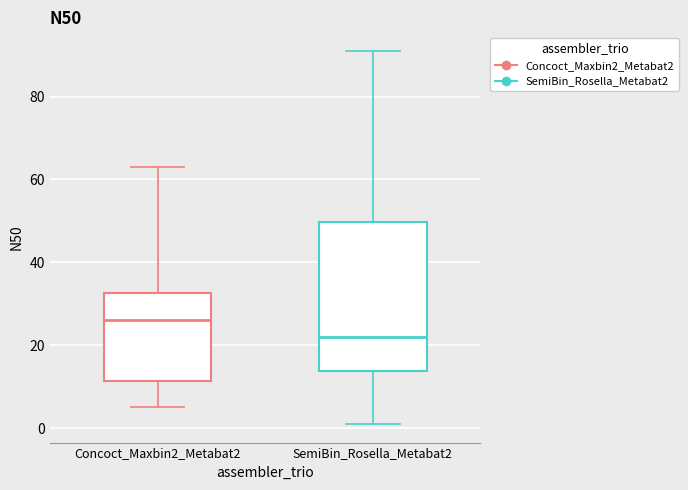

Reading left to right, read every box against the y-axis: the position of its median line, the range the box covers, and the ends of its whiskers. The values are not printed on the chart, so give them approximately, as read against the axis.

Concoct_Maxbin2_Metabat2: median 26, box 12 to 32, whiskers 6 to 64
SemiBin_Rosella_Metabat2: median 22, box 14 to 50, whiskers 2 to 92